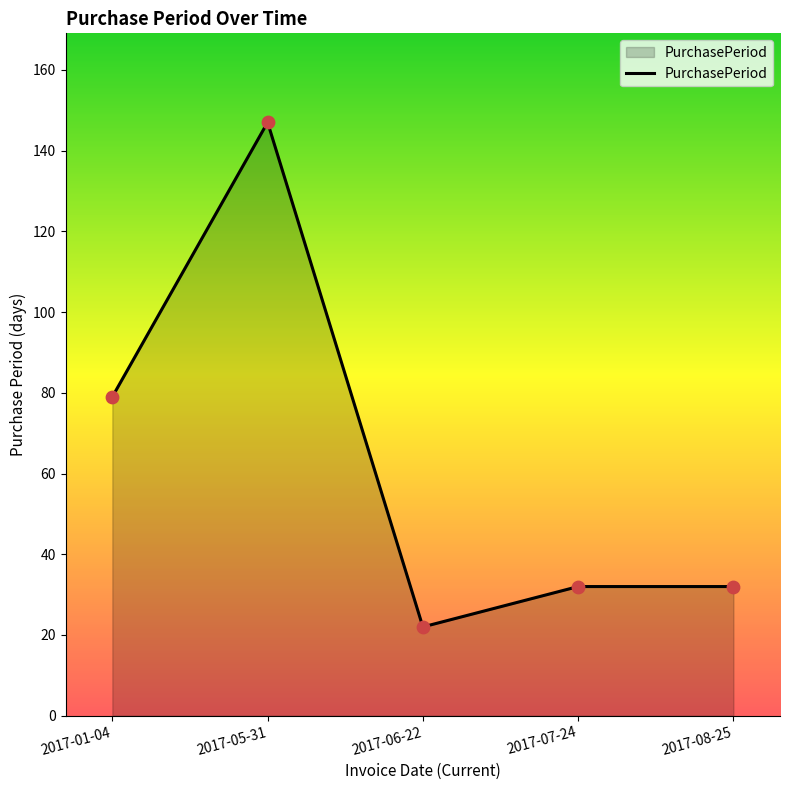

What is the change in value from 2017-01-04 to 2017-07-24?

-47